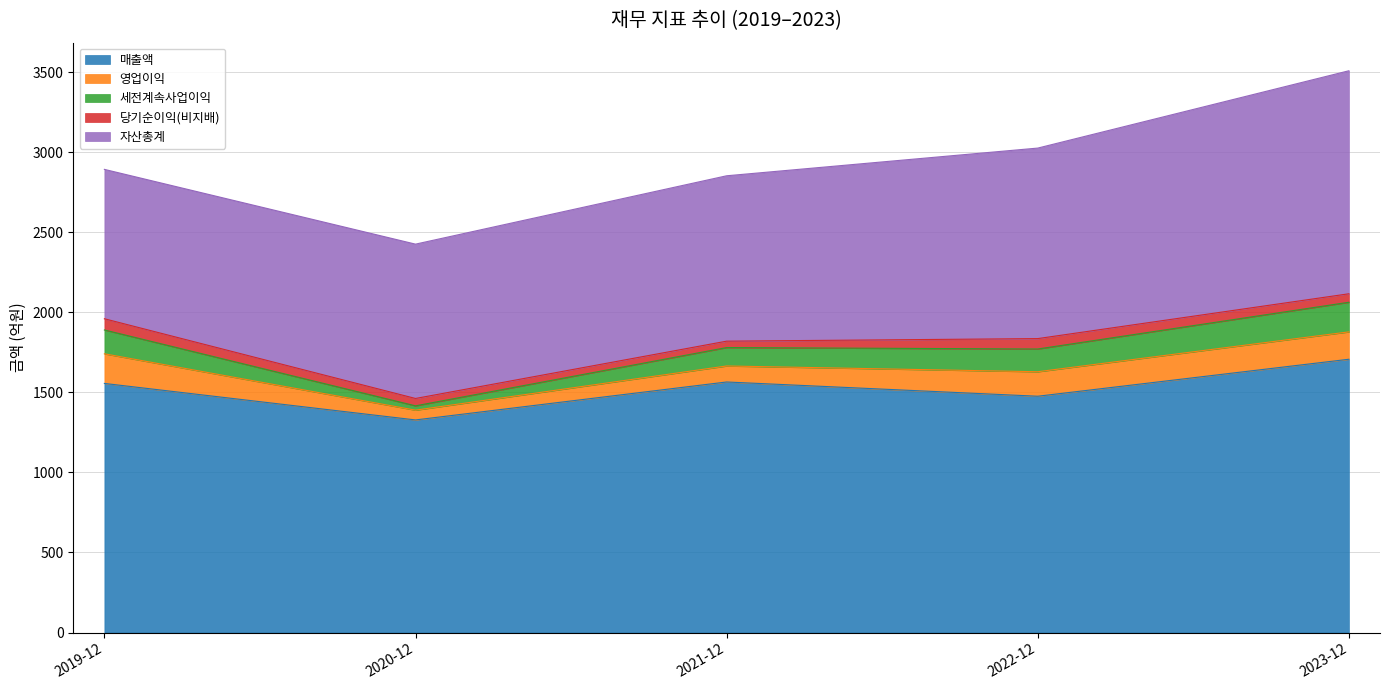

Reading right to left, transcribe all the data shown in this chart.

매출액: 2023-12=1707	2022-12=1476	2021-12=1565	2020-12=1328	2019-12=1556
영업이익: 2023-12=171	2022-12=153	2021-12=100	2020-12=61	2019-12=185
세전계속사업이익: 2023-12=185	2022-12=142	2021-12=115	2020-12=27	2019-12=149
당기순이익(비지배): 2023-12=53	2022-12=65	2021-12=40	2020-12=46	2019-12=70
자산총계: 2023-12=1393	2022-12=1190	2021-12=1033	2020-12=964	2019-12=933